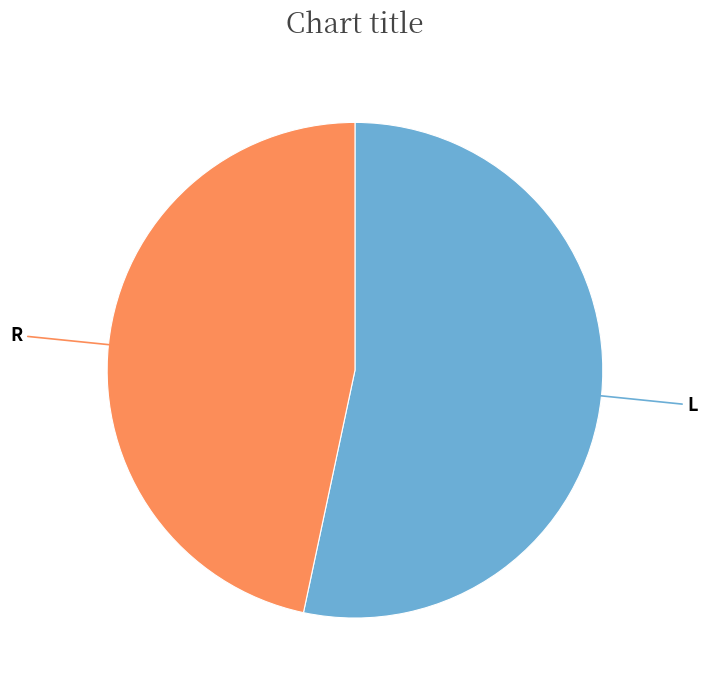

Is there any slice that represents more than half of the pie?

Yes